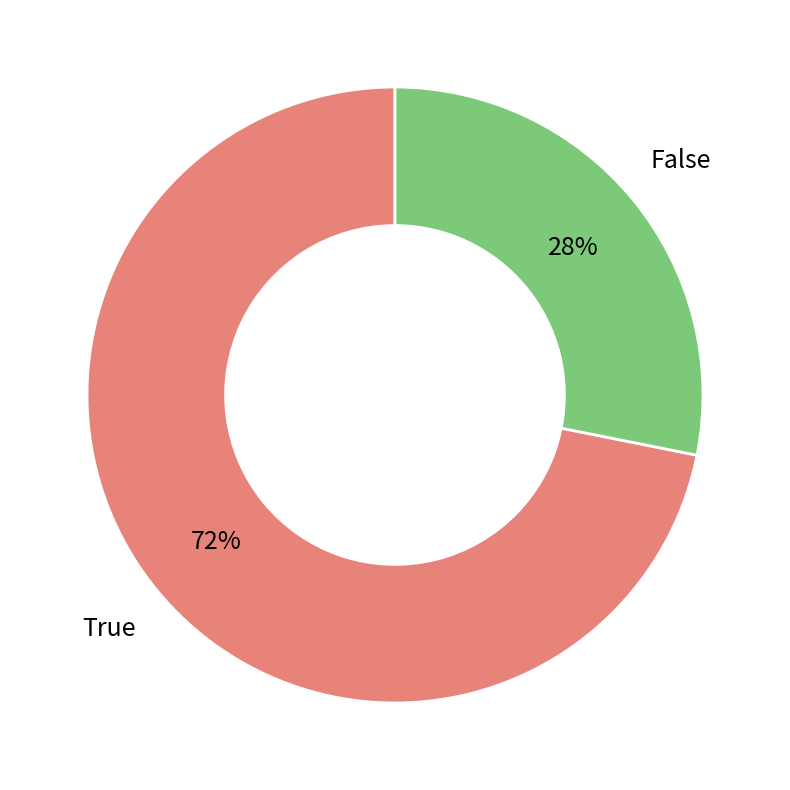

Count the number of slices in the pie.

2